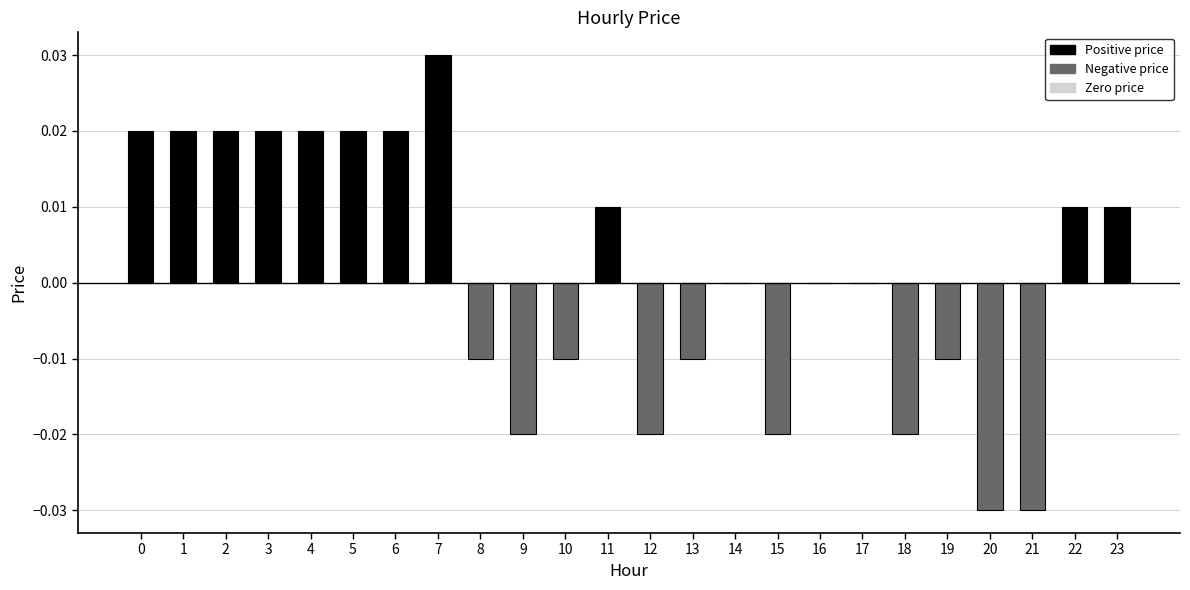

How many distinct data groups are displayed?

1